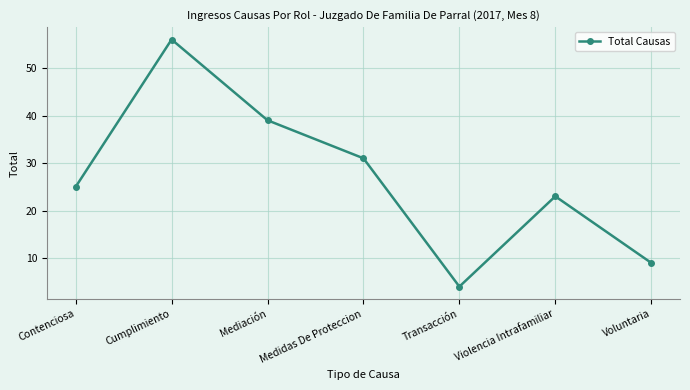

What is the difference between the values at Mediación and Contenciosa?

14